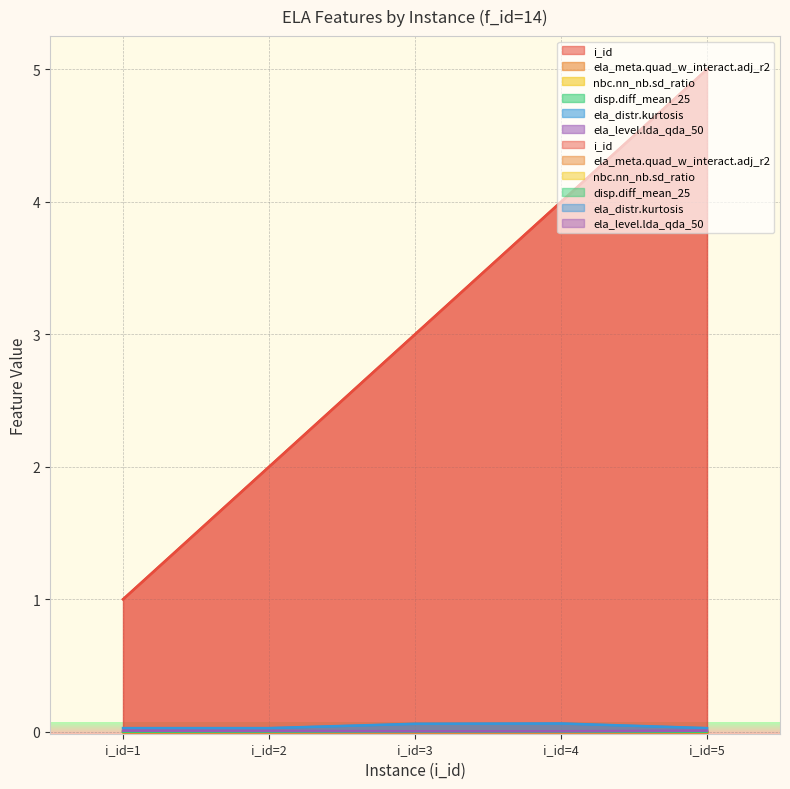

Which has a higher value, i_id=3 or i_id=1?

i_id=3